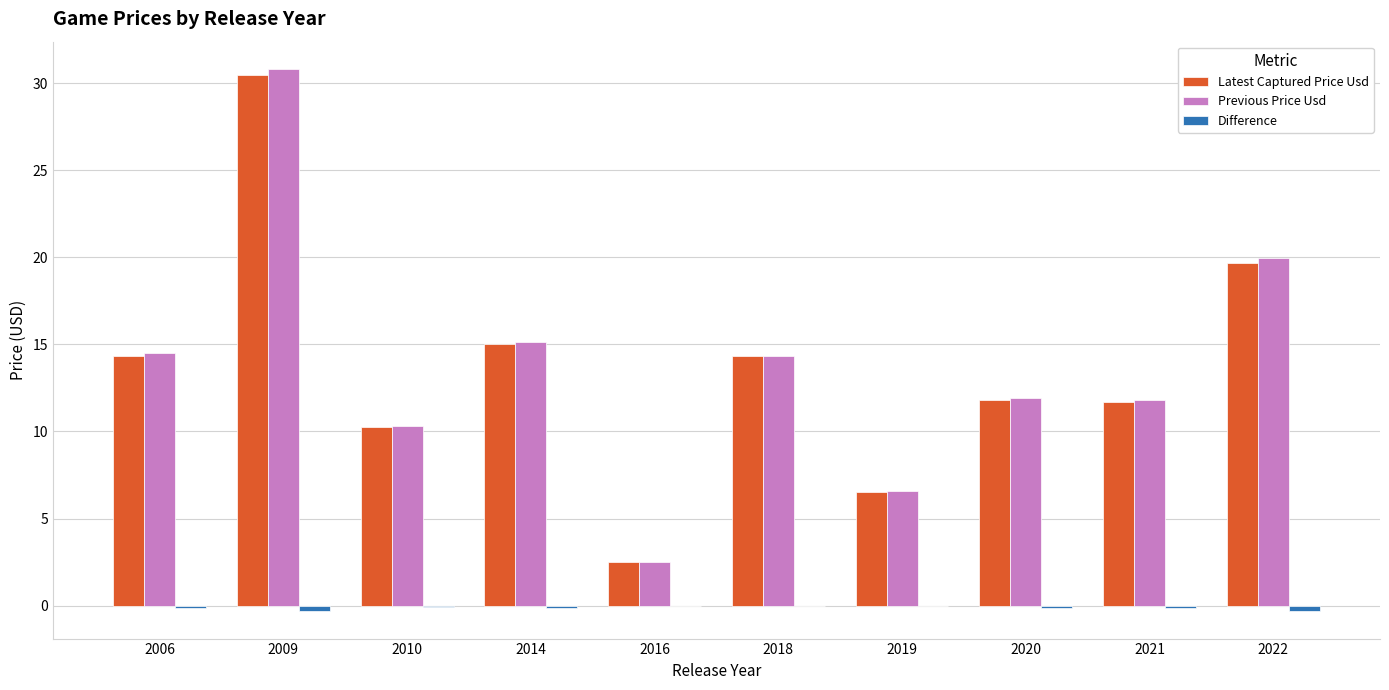

Between 2009 and 2020, which series saw the biggest shift?

Previous Price Usd